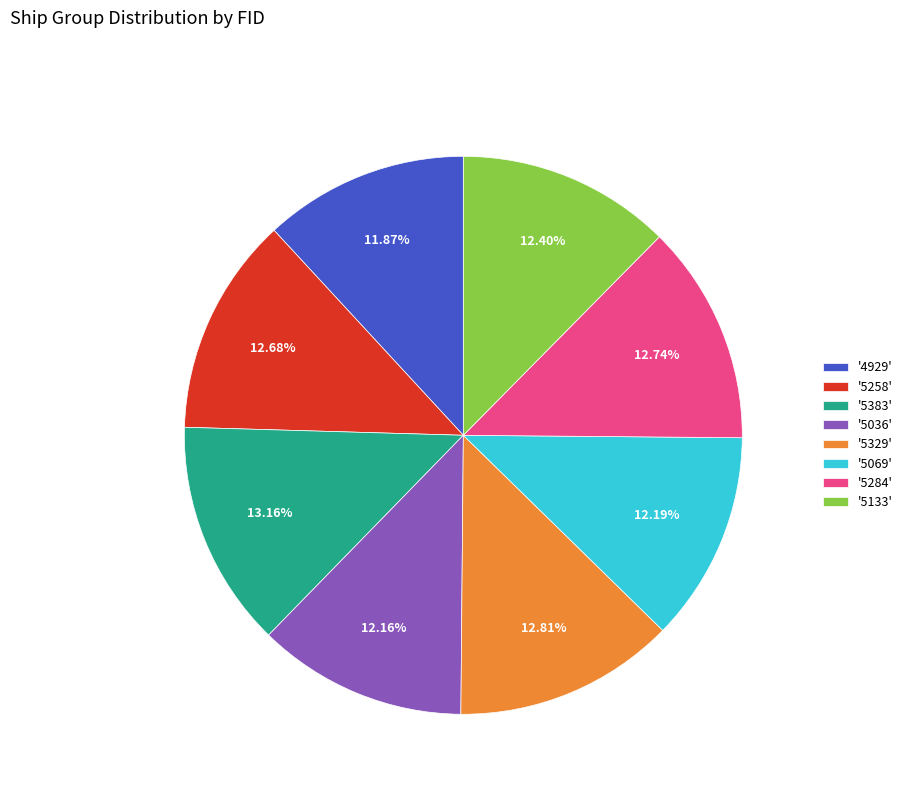

Between '5258' and '5036', which is larger?

'5258'